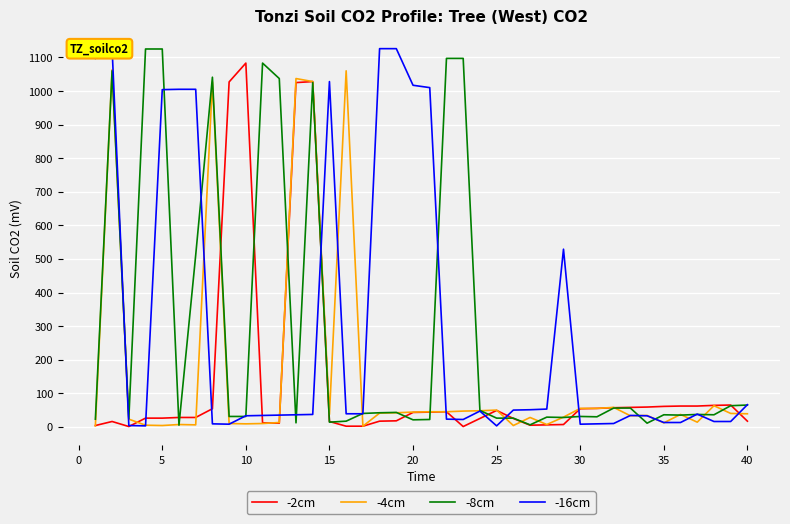

The value of -4cm at 40 is 39. True or false?

True